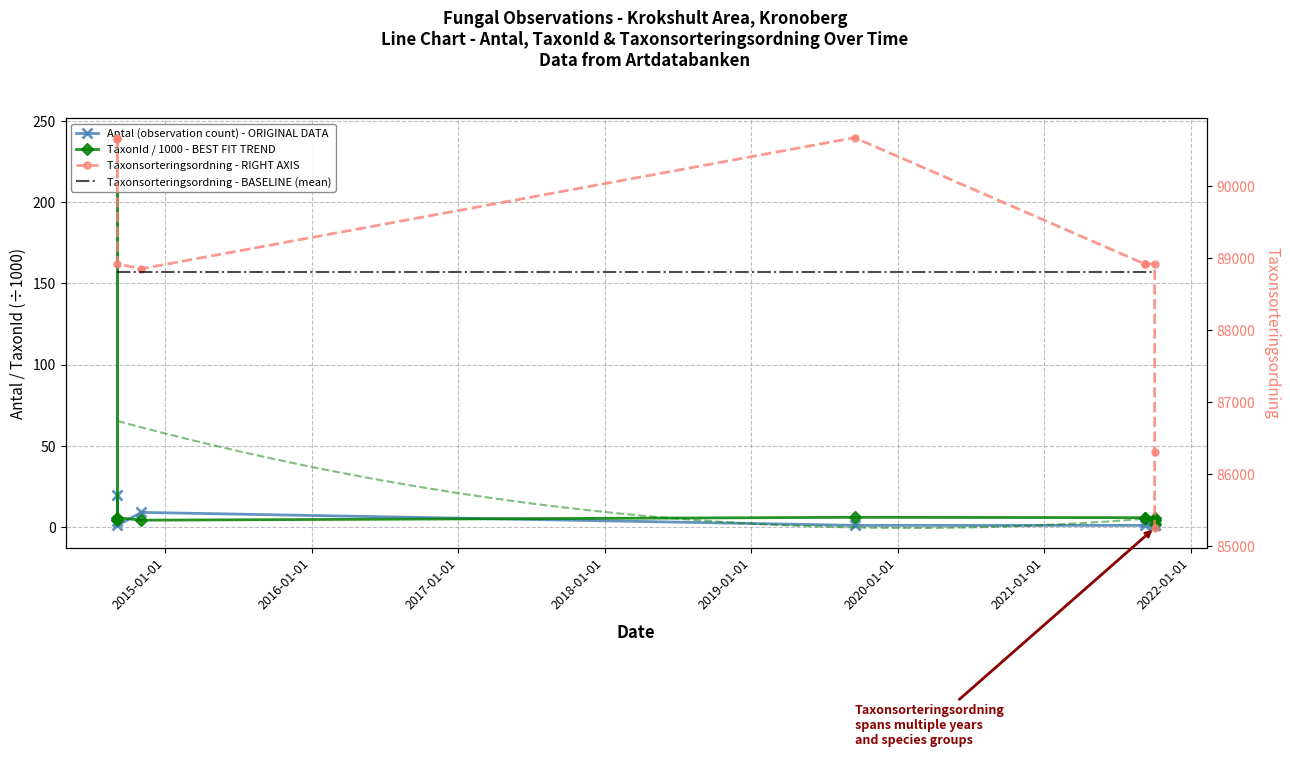

What value does the Antal series have at 2014-09-04?

20.0